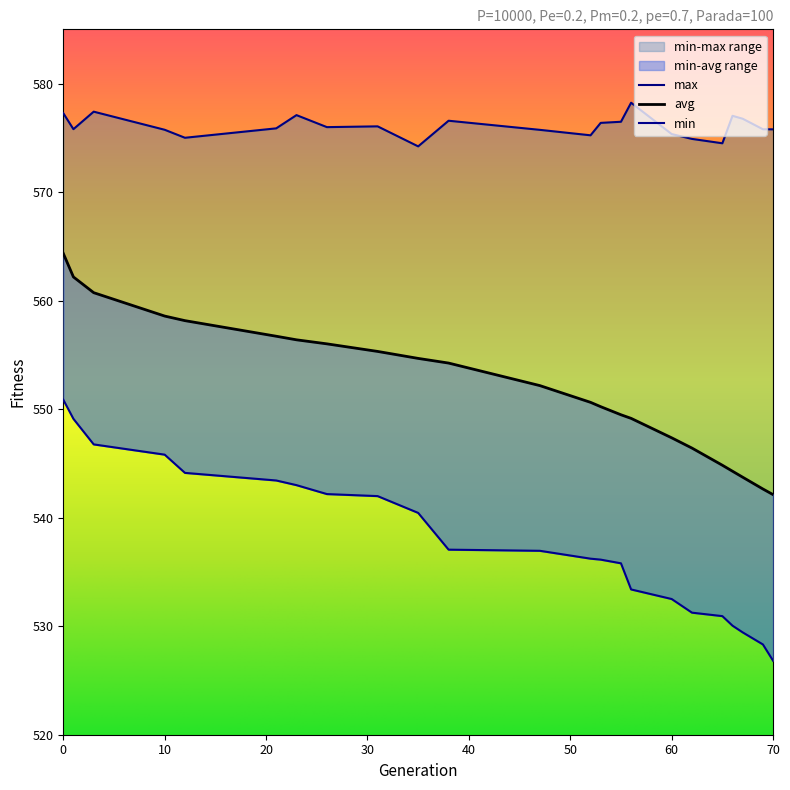

At how many categories does at least one series exceed 574?

23